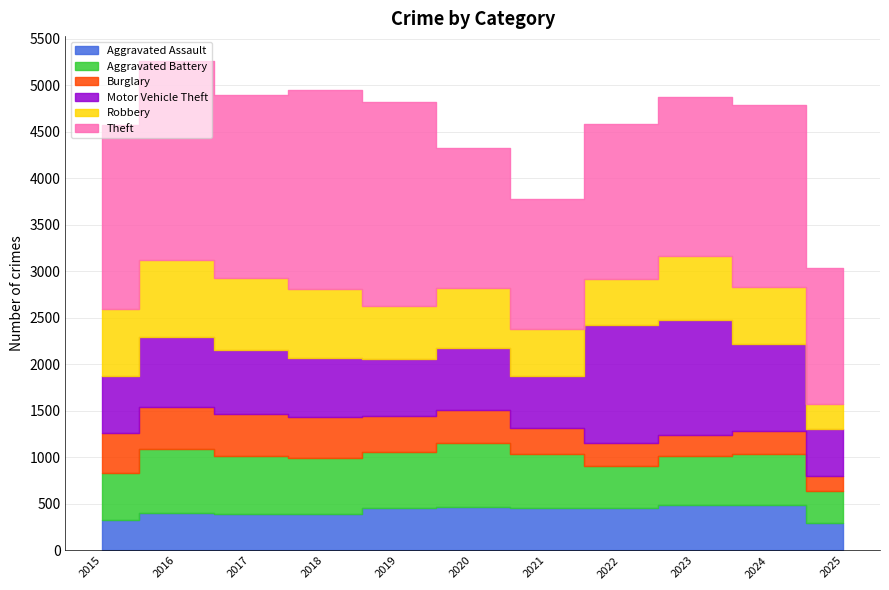

Rank the series by their maximum value, from highest to lowest.

Theft, Motor Vehicle Theft, Robbery, Aggravated Battery, Aggravated Assault, Burglary